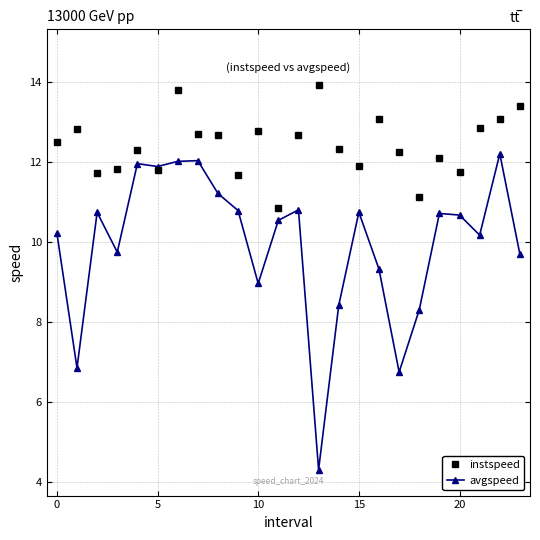

Count the number of categories in the chart.

24